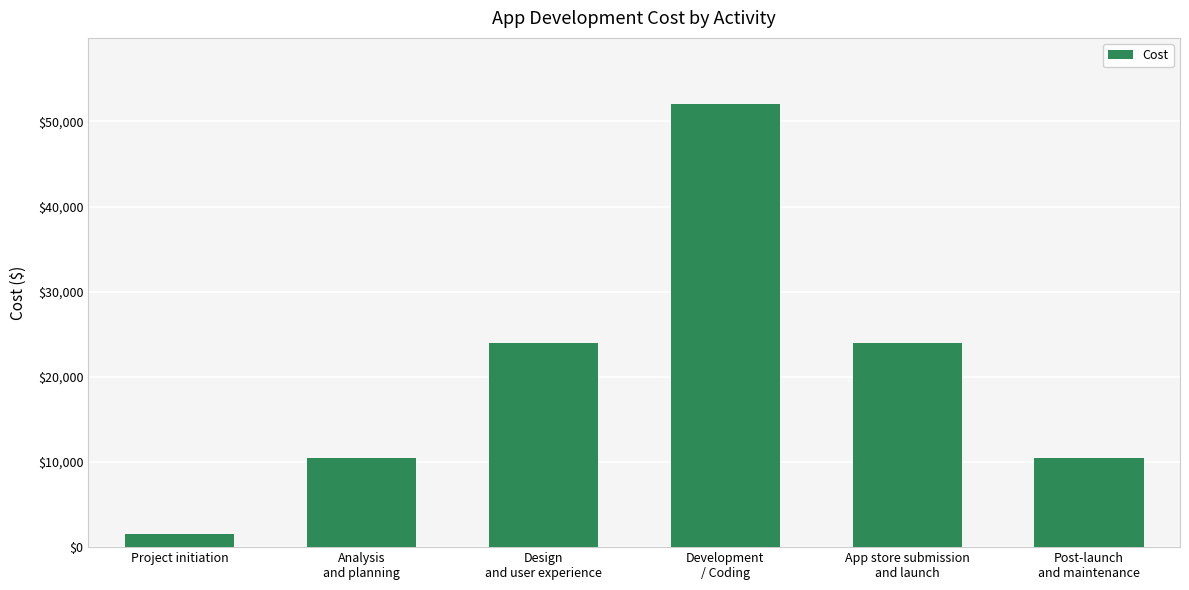

What is the difference between the second highest and second lowest values?

13500